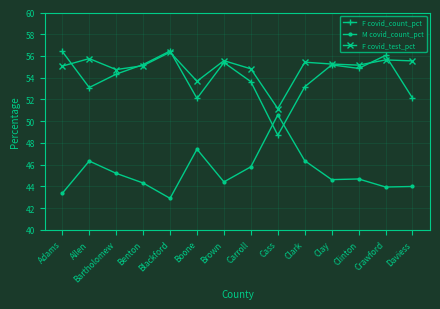

Is it true that M covid_count_pct equals 67.1 at Crawford?

False